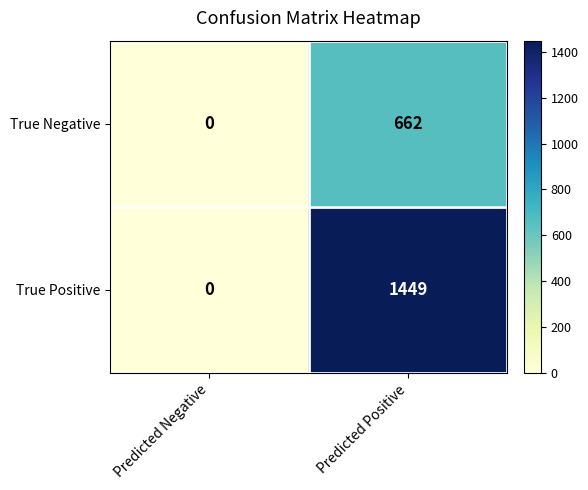

At how many categories does at least one series exceed 1036?

1